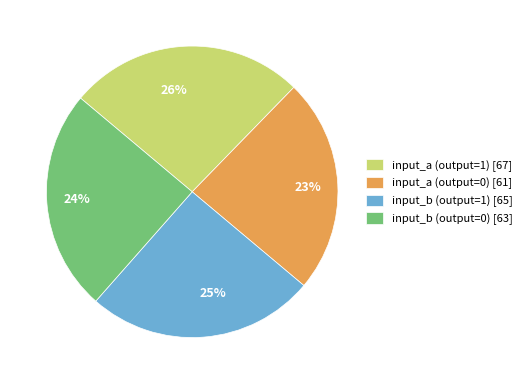

To the nearest percent, what is the combined percentage of input_a (output=1) and input_b (output=0)?

51%